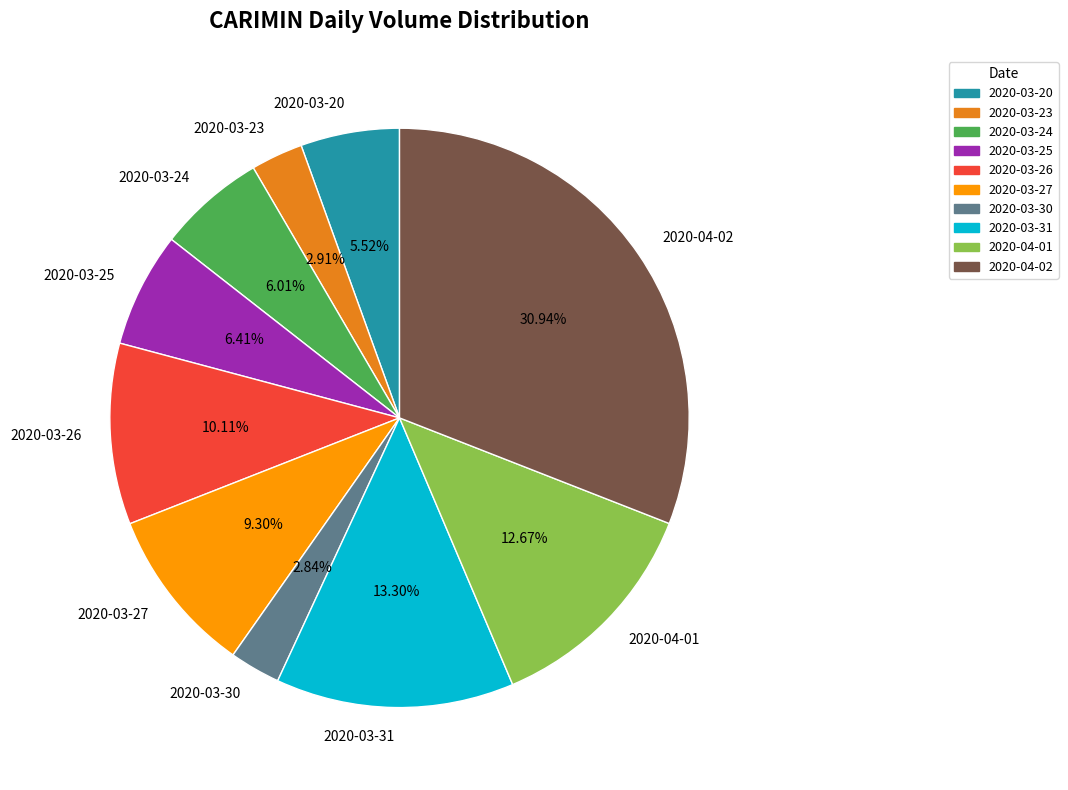

Does 2020-03-23 account for over 50% of the chart?

No